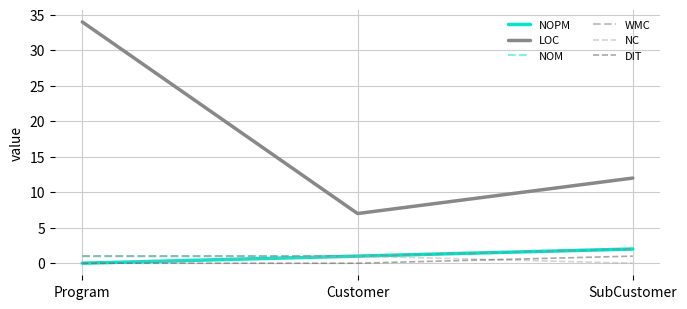

Is this an area chart (filled region under the line)?

No